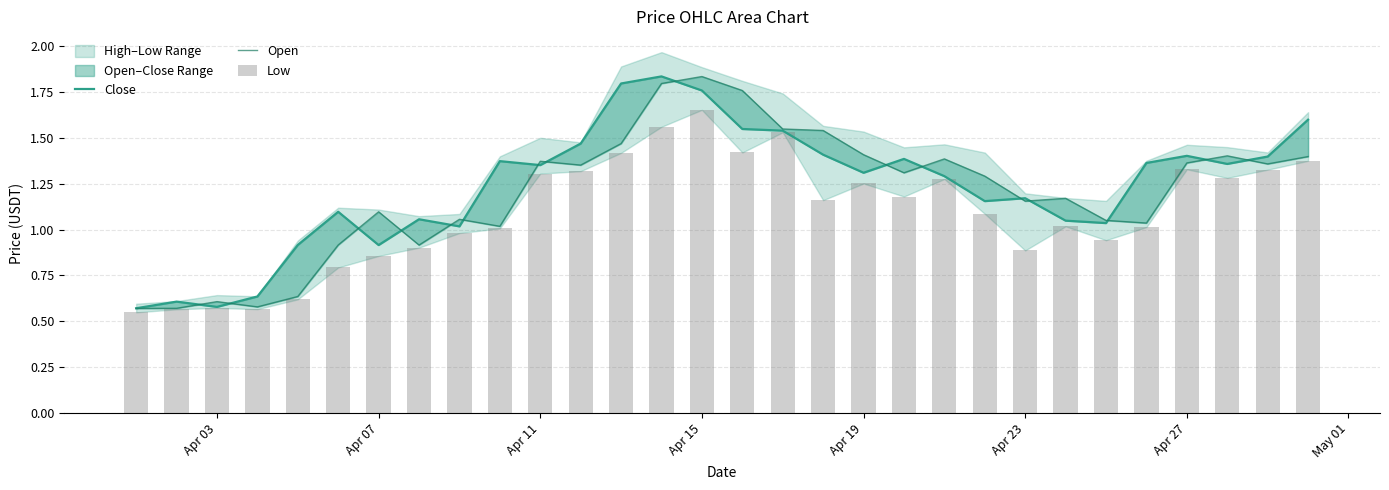

What is the smallest value displayed?

0.5